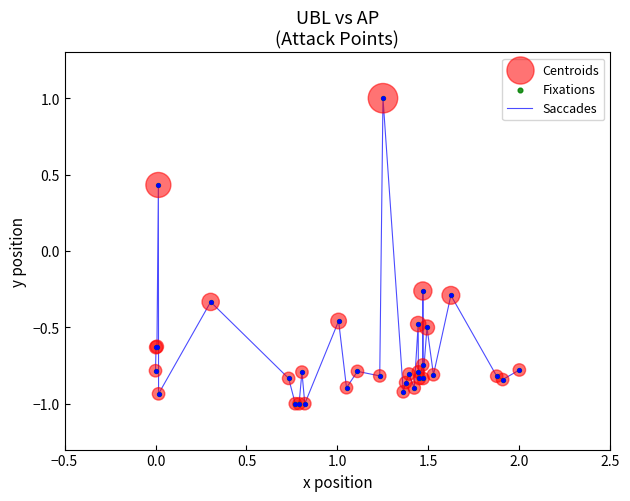

What is the maximum value shown in the chart?

1.0